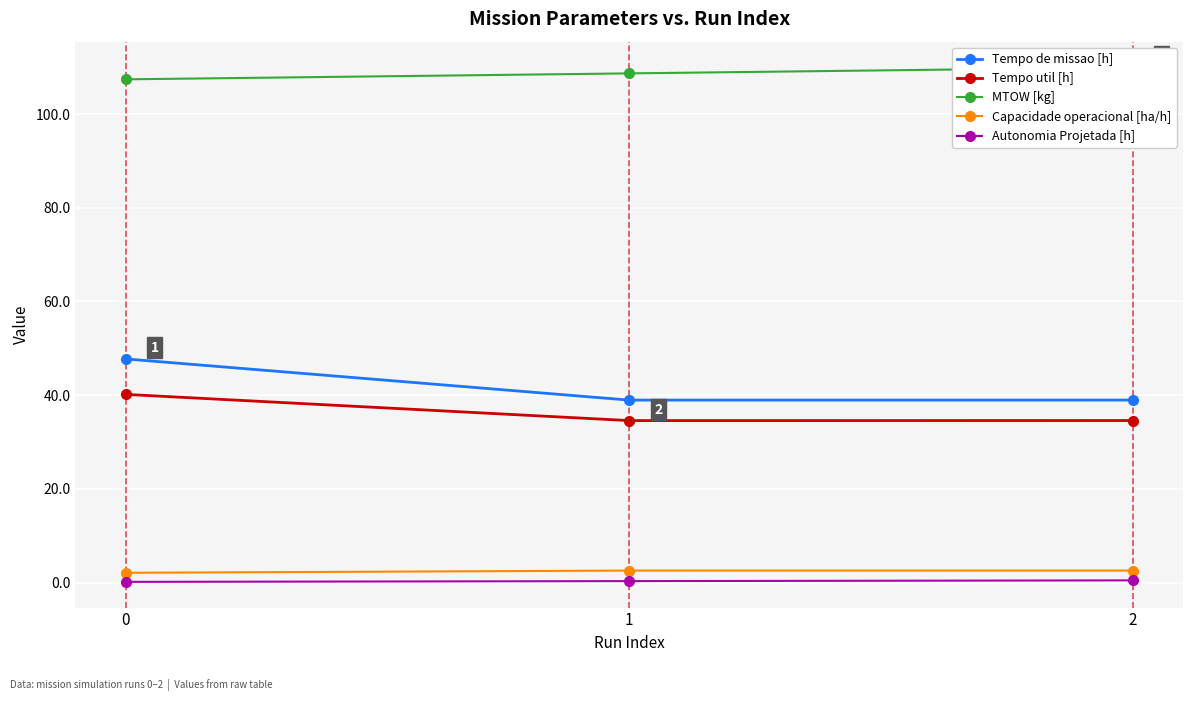

Does the chart display data point markers on the line(s)?

Yes